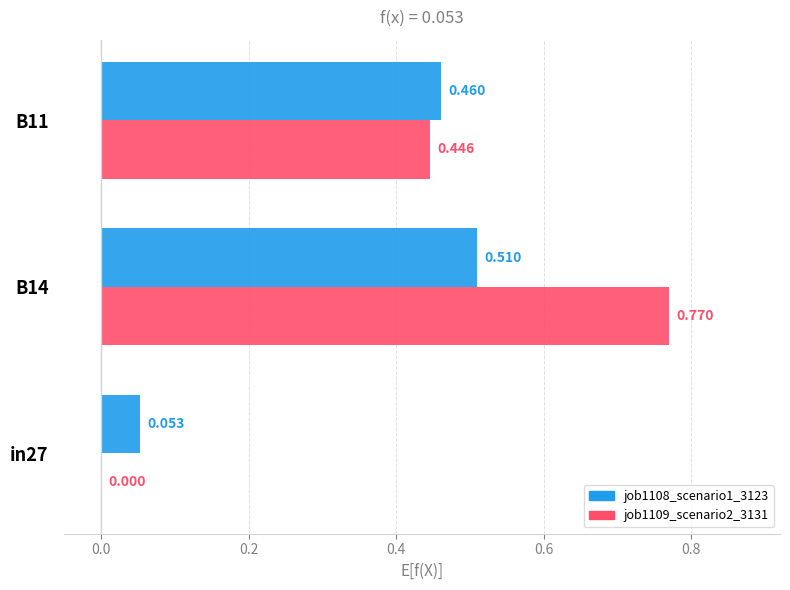

Is the value of job1109_scenario2_3131 at B14 greater than the value of job1108_scenario1_3123 at B11?

Yes